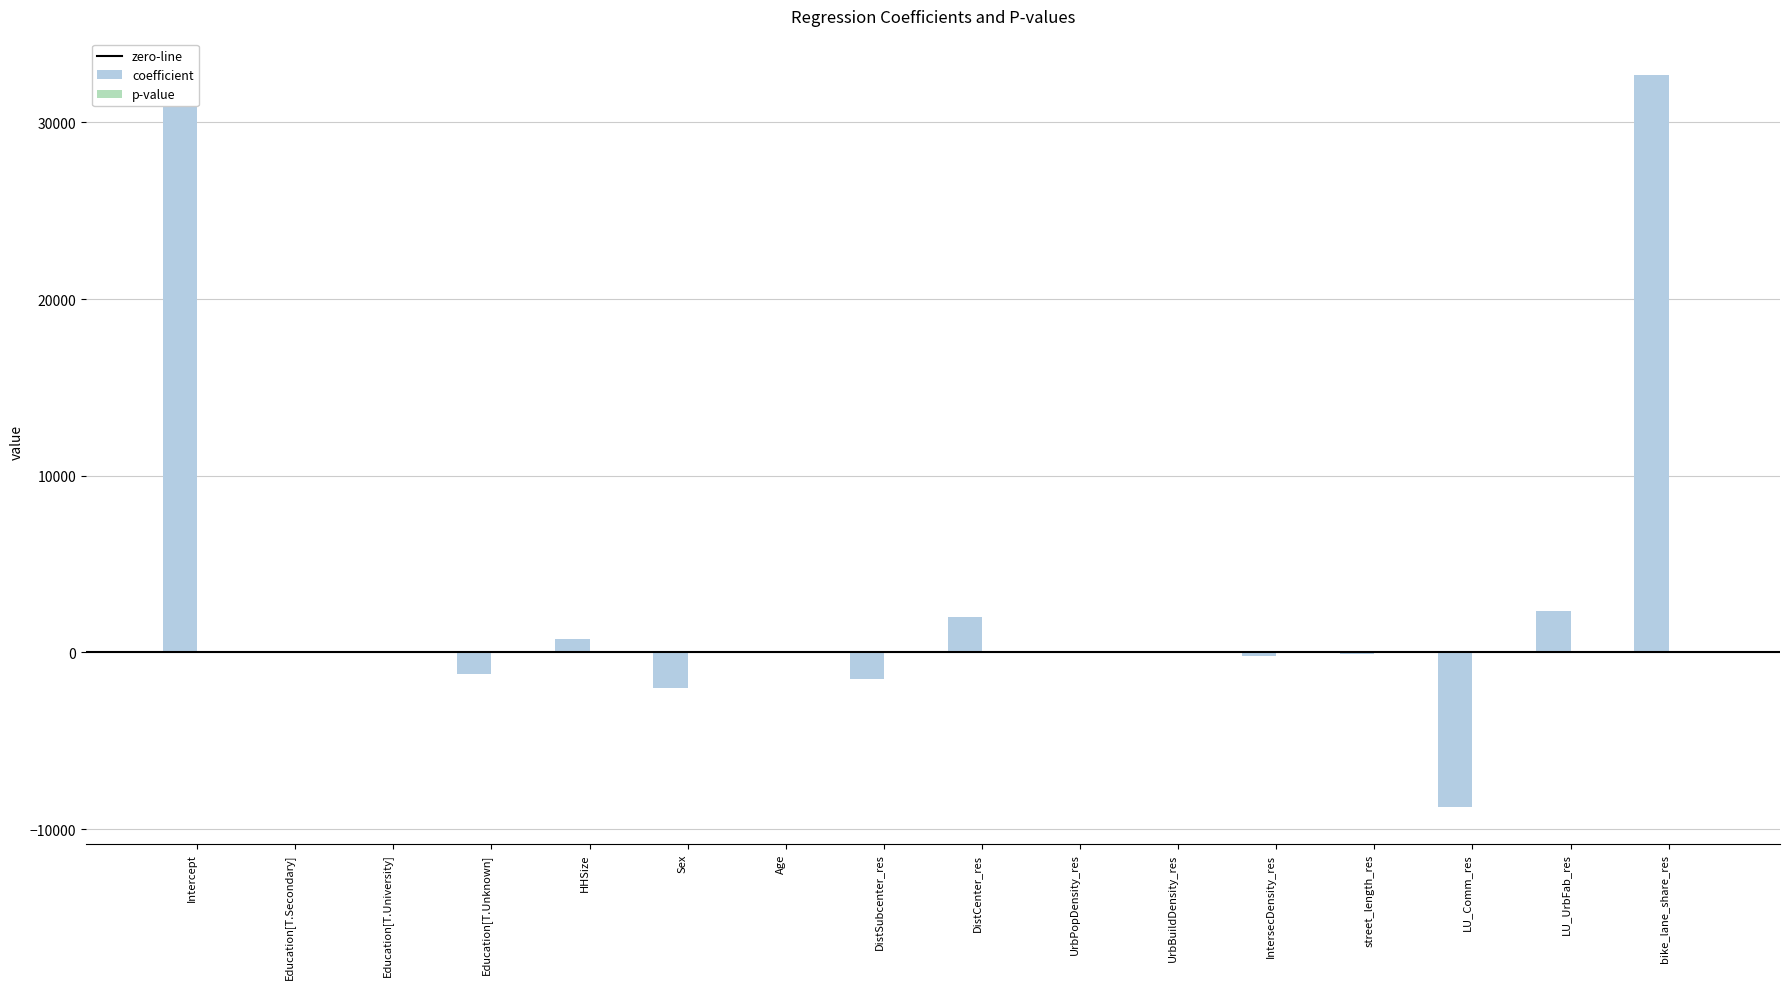

Which series has the largest total across all categories?

coefficient